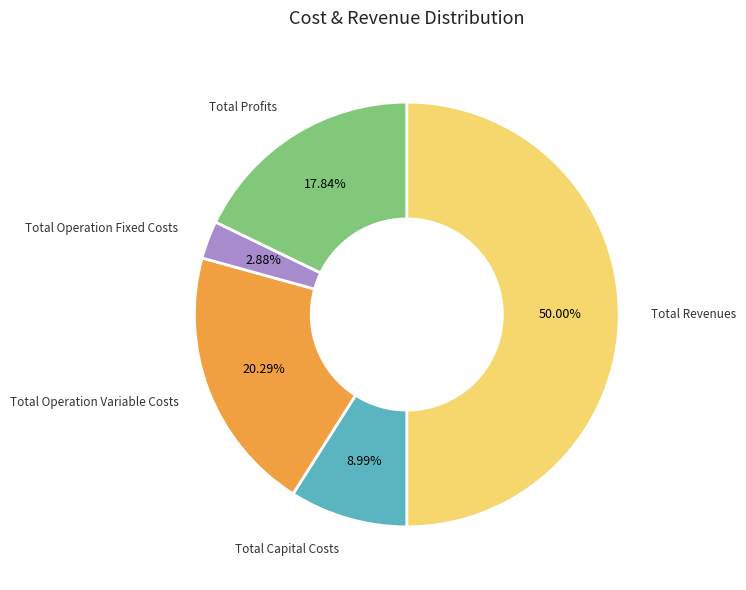

Rank the categories by value from highest to lowest.

Total Revenues, Total Operation Variable Costs, Total Profits, Total Capital Costs, Total Operation Fixed Costs